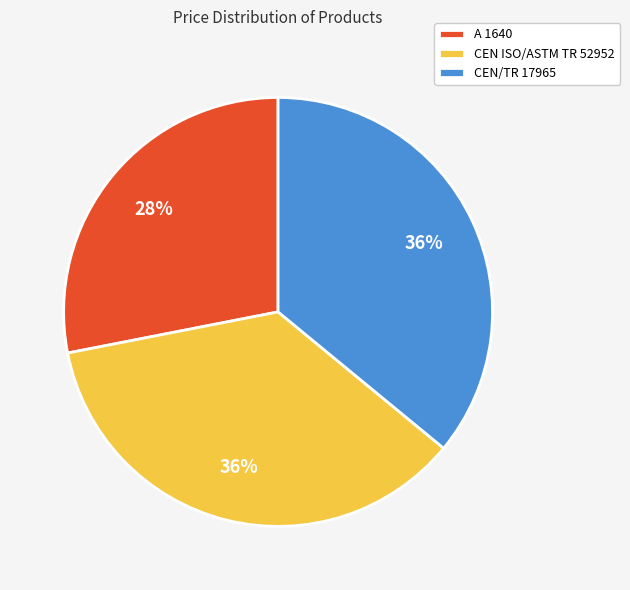

The CEN/TR 17965 slice represents 36% of the pie. True or false?

True